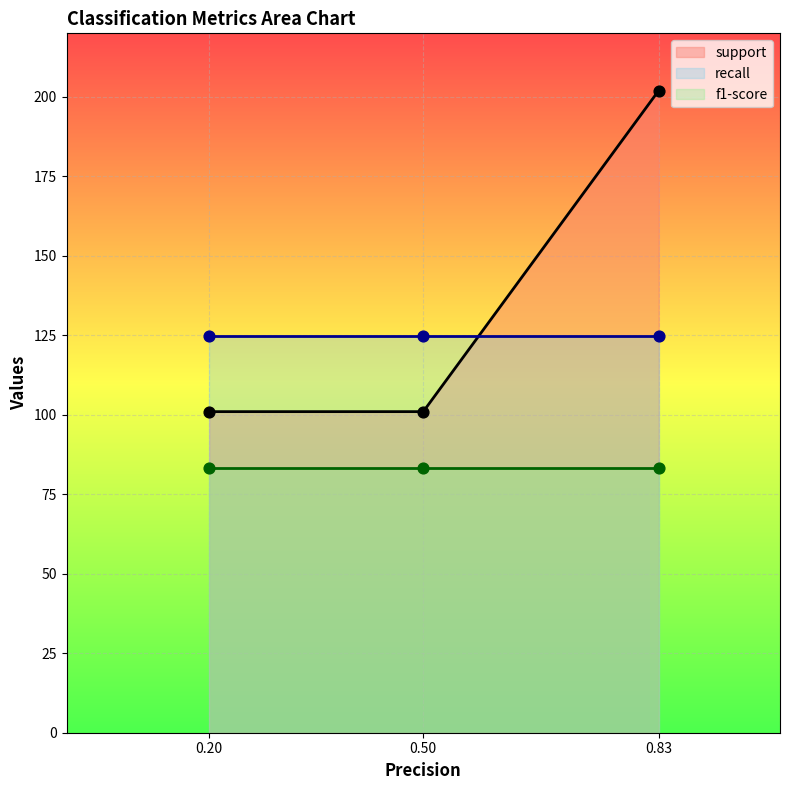

Which series has the widest spread of Y values?

support